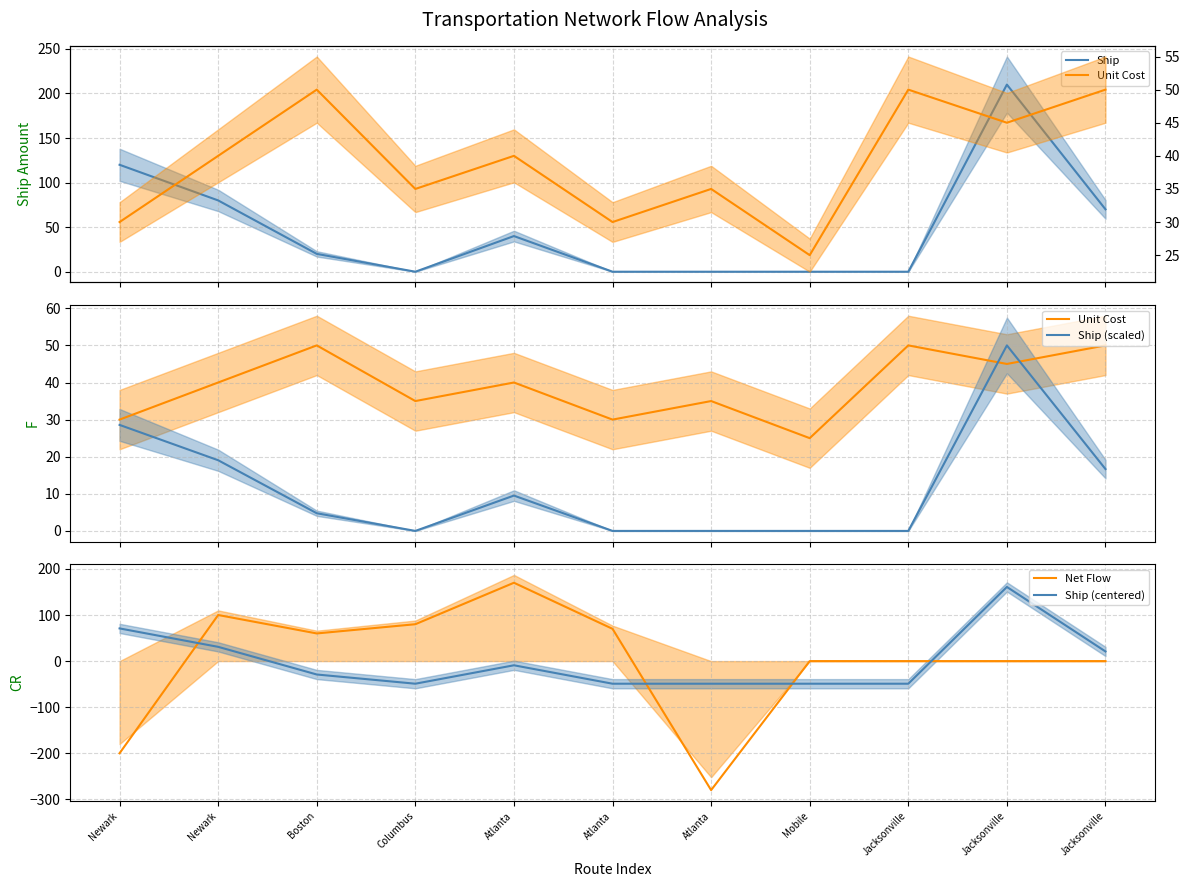

Between Newark and Jacksonville, which is larger?

Newark